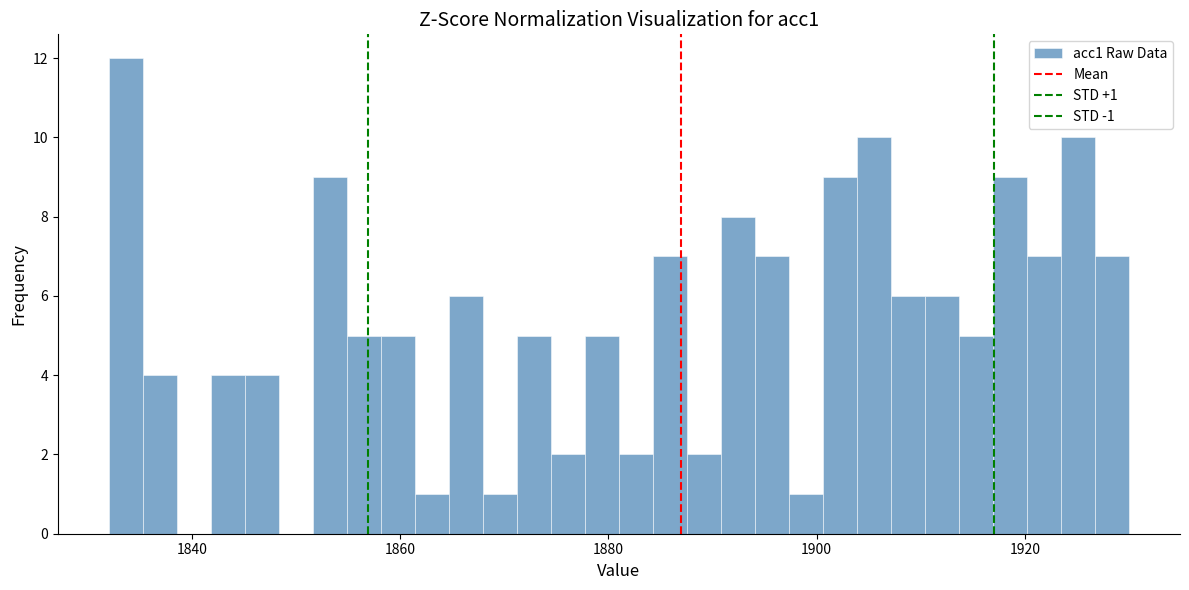

Read against the x-axis, roughly where is the centre of the tallest bar?

1834